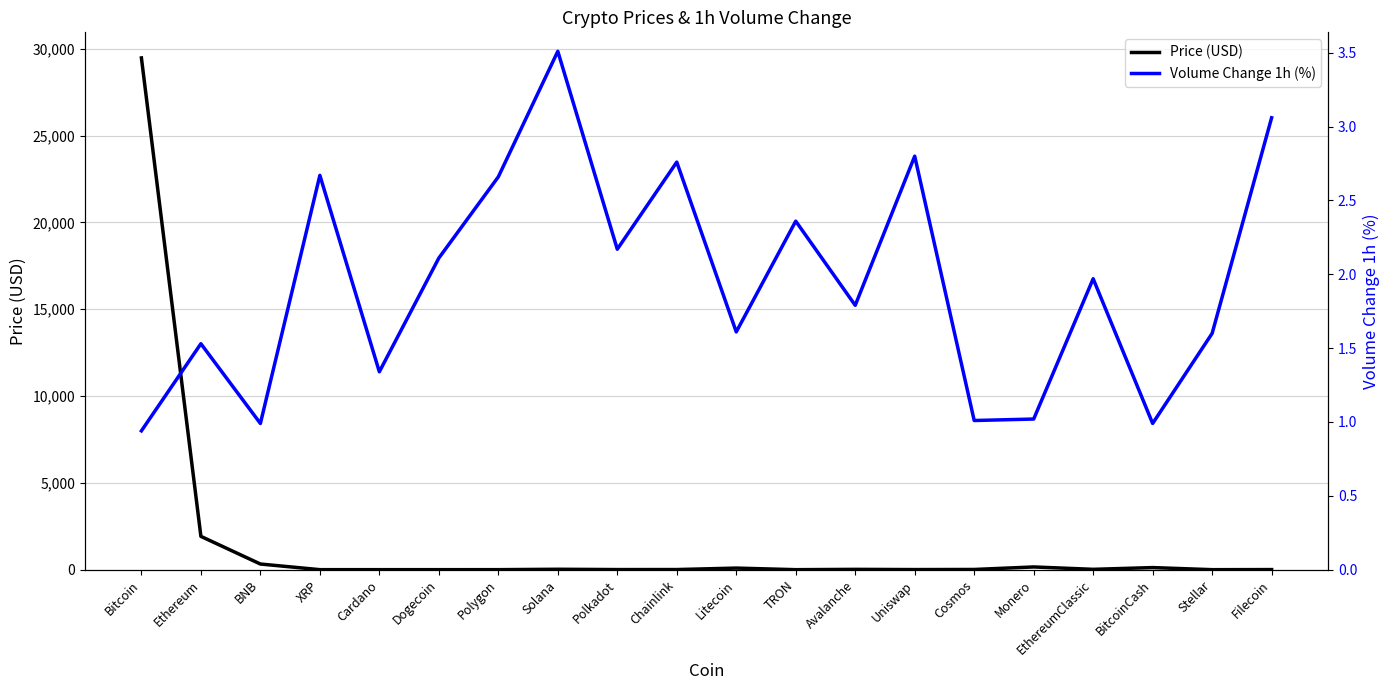

True or false: Volume Change 1h (%) has a value of 1.7 at Filecoin.

False